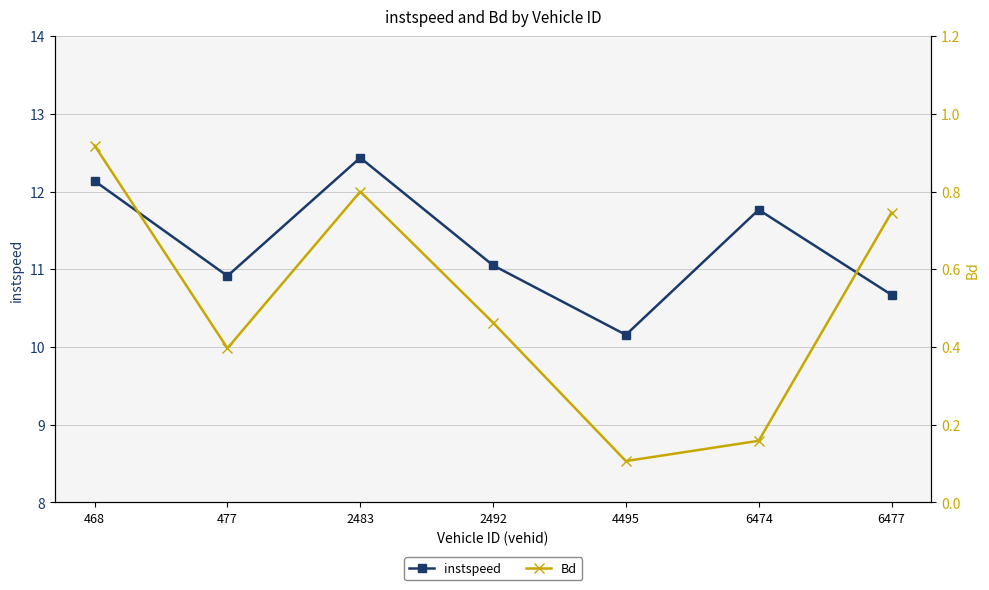

What is the difference between the maximum and minimum values in the Bd series?

0.8